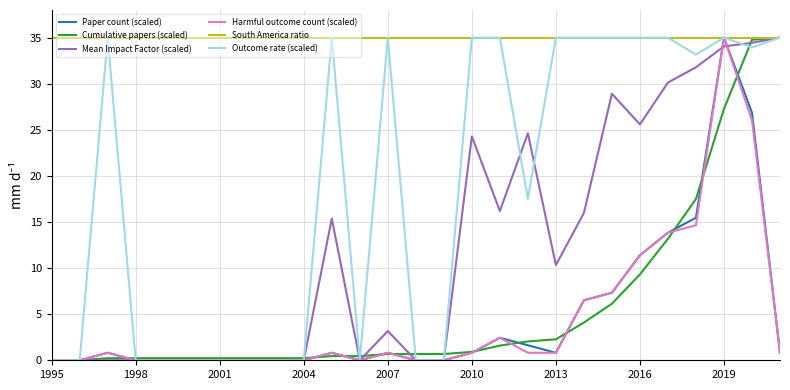

Which series has the largest total across all categories?

South America ratio